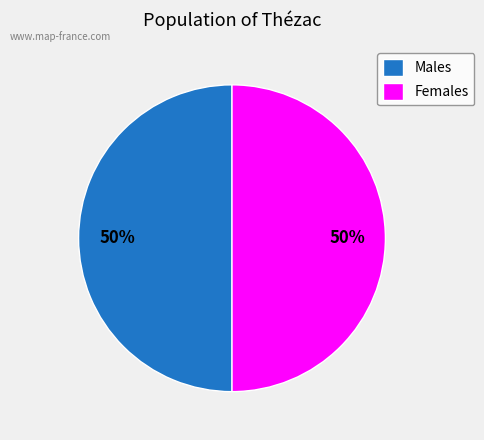

Count the number of slices in the pie.

2